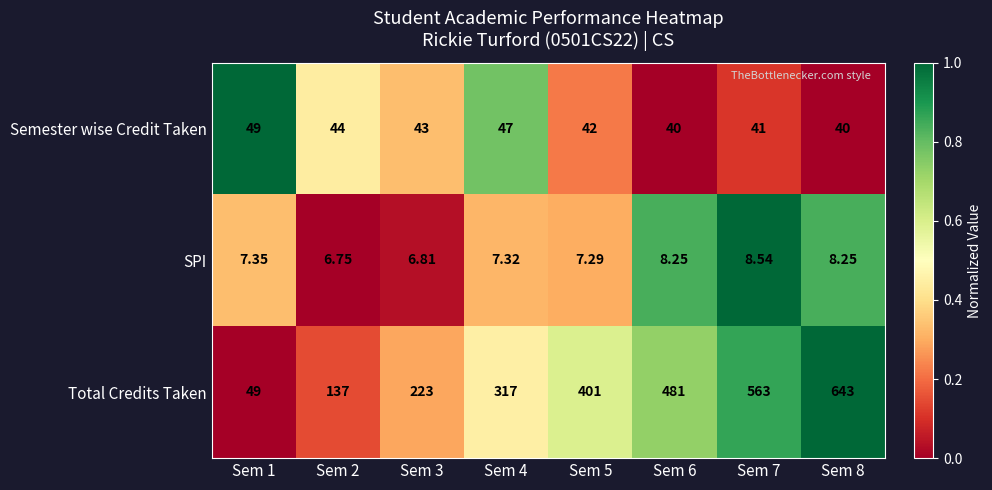

List the series in order of their peak value, lowest first.

SPI, Semester wise Credit Taken, Total Credits Taken